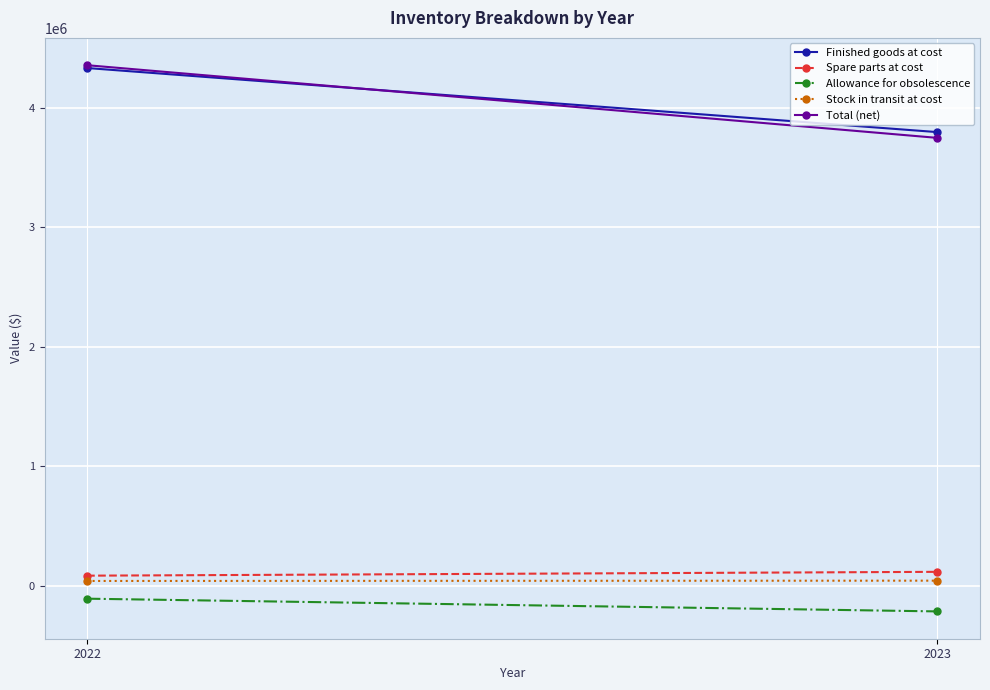

Which has a higher value, 2022 or 2023?

2022